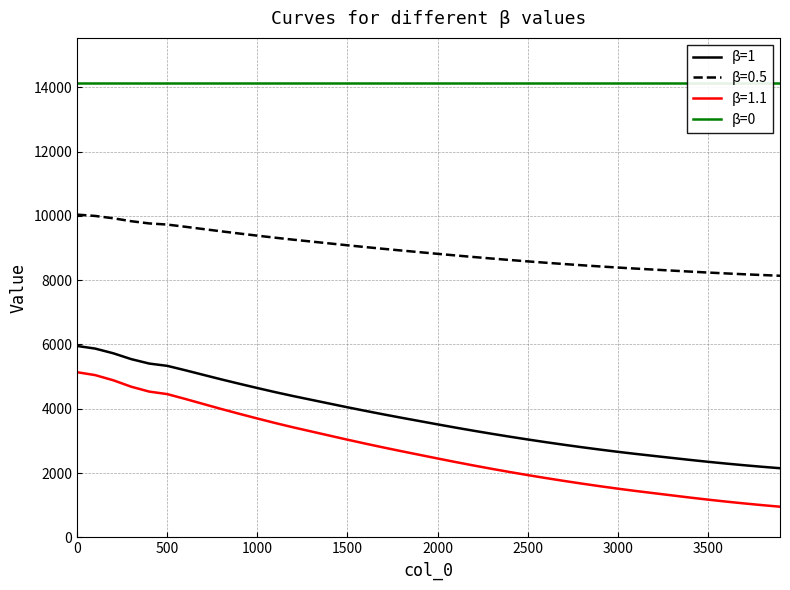

How many distinct data groups are displayed?

2